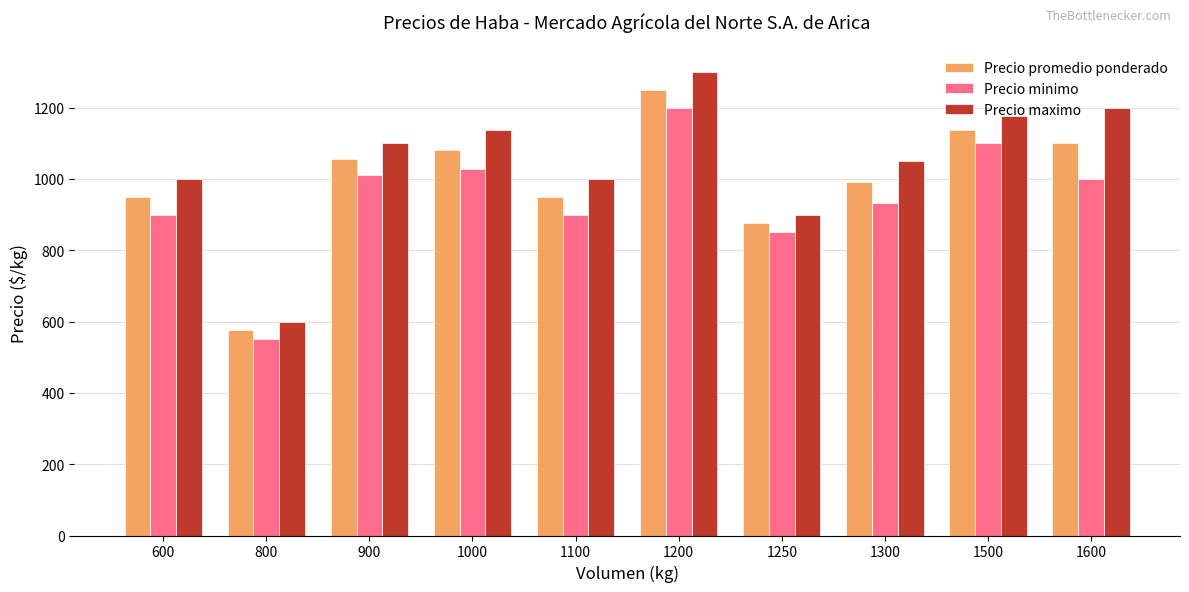

The value of Precio maximo at 800 is 600. True or false?

True